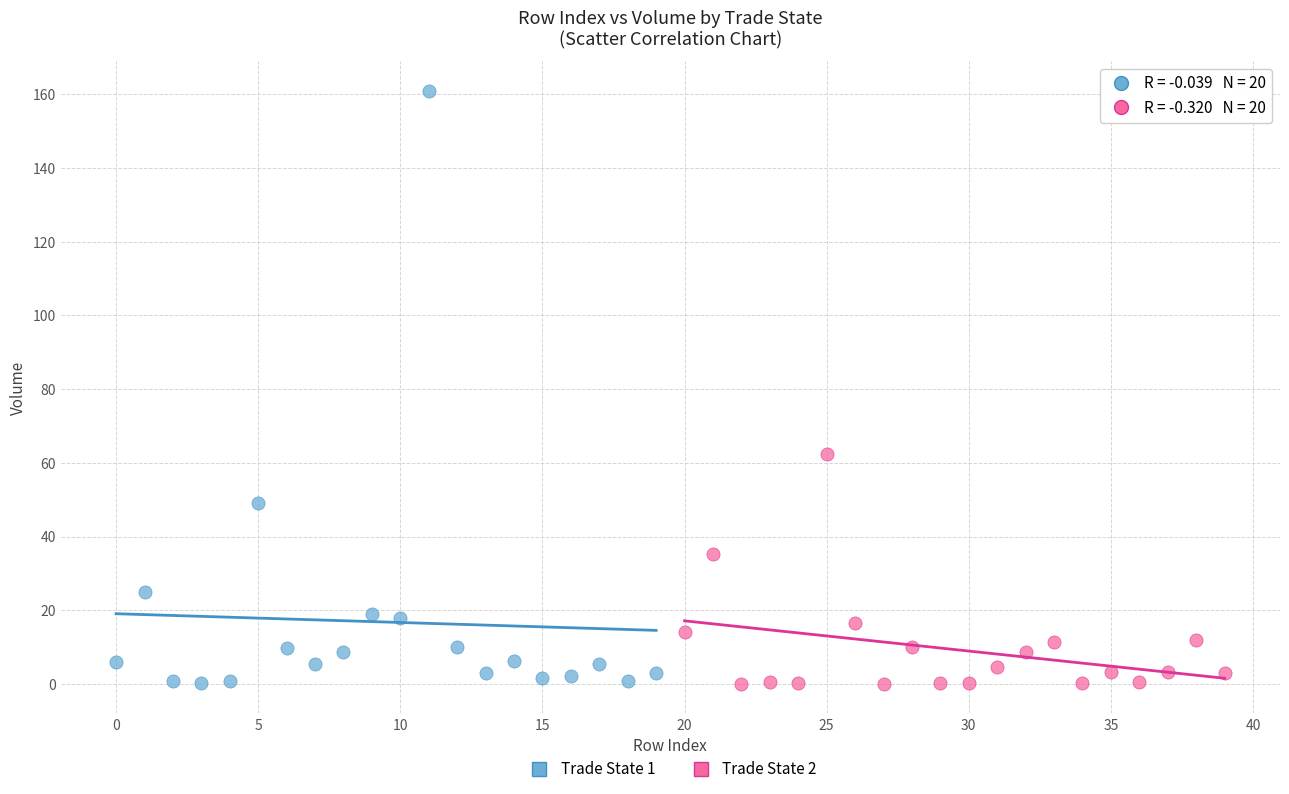

What are all the series names shown in the legend?

Trade State 1, Trade State 2